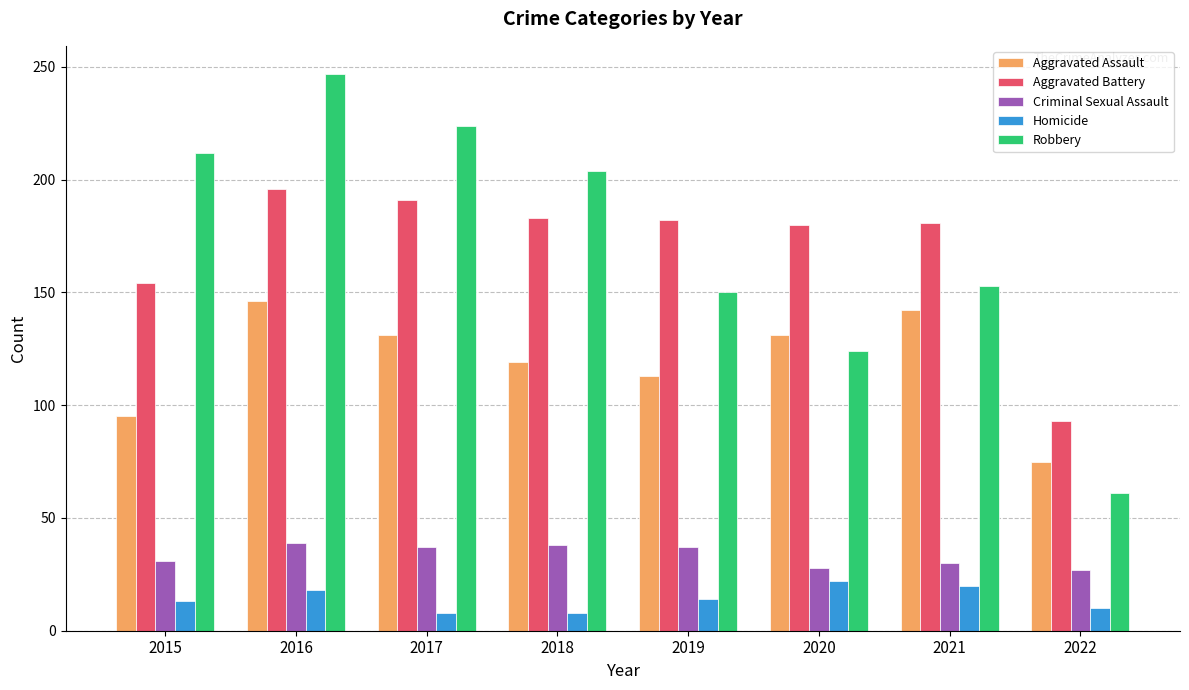

Rank the series by their maximum value, from lowest to highest.

Homicide, Criminal Sexual Assault, Aggravated Assault, Aggravated Battery, Robbery